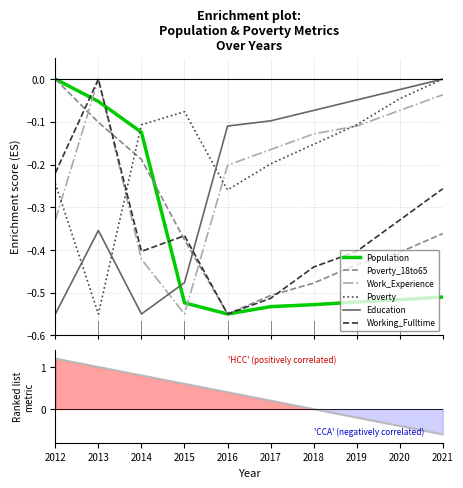

What is the minimum value shown in the chart?

-0.6